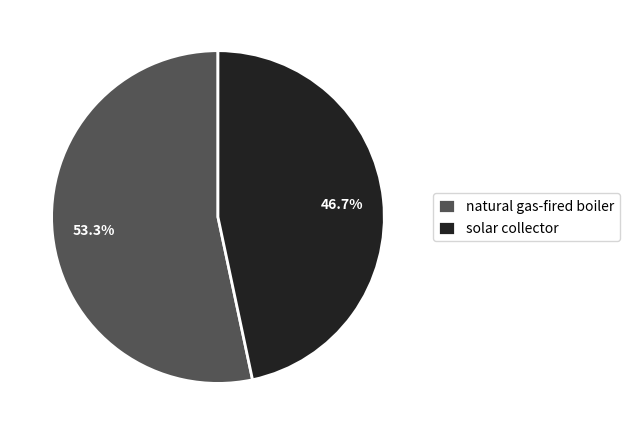

Count the number of slices in the pie.

2